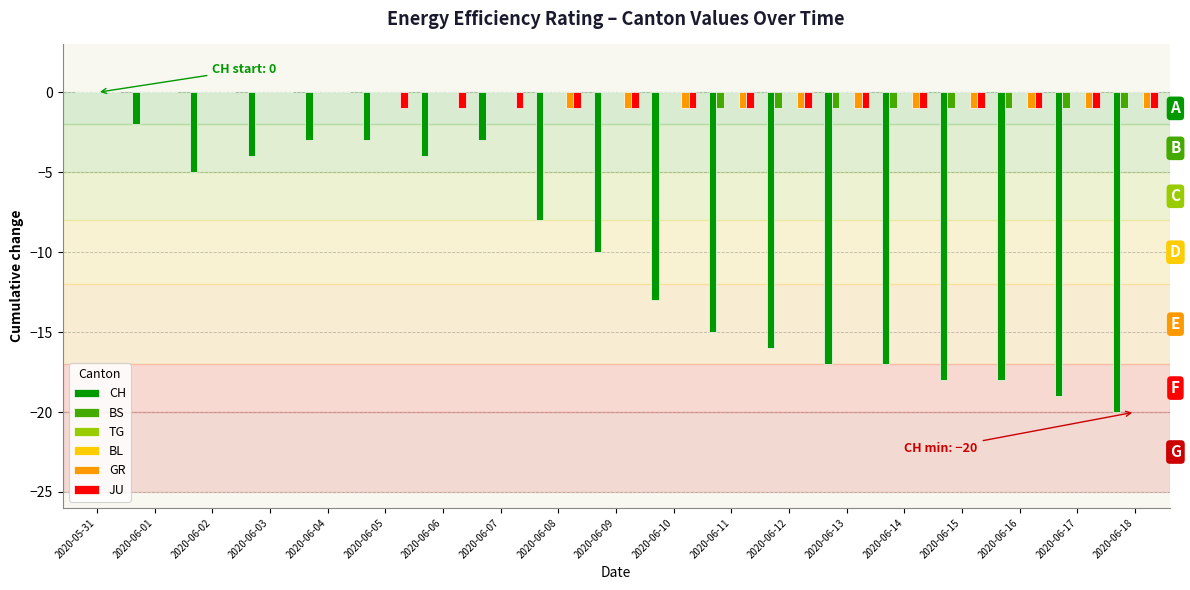

List the labels in order of JU value, smallest first.

2020-06-05, 2020-06-06, 2020-06-07, 2020-06-08, 2020-06-09, 2020-06-10, 2020-06-11, 2020-06-12, 2020-06-13, 2020-06-14, 2020-06-15, 2020-06-16, 2020-06-17, 2020-06-18, 2020-05-31, 2020-06-01, 2020-06-02, 2020-06-03, 2020-06-04